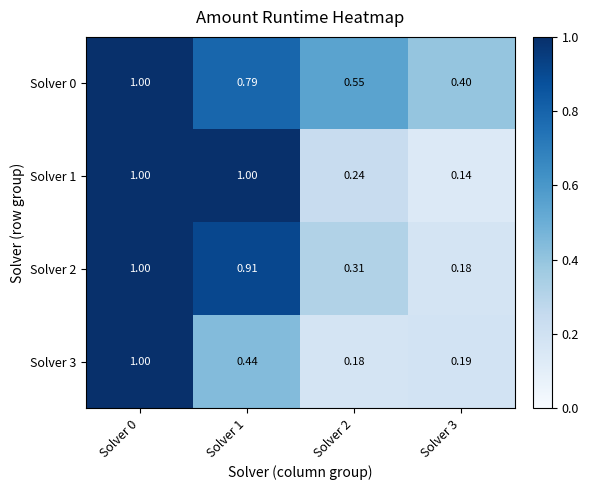

Which series has the widest spread of values?

Solver 1